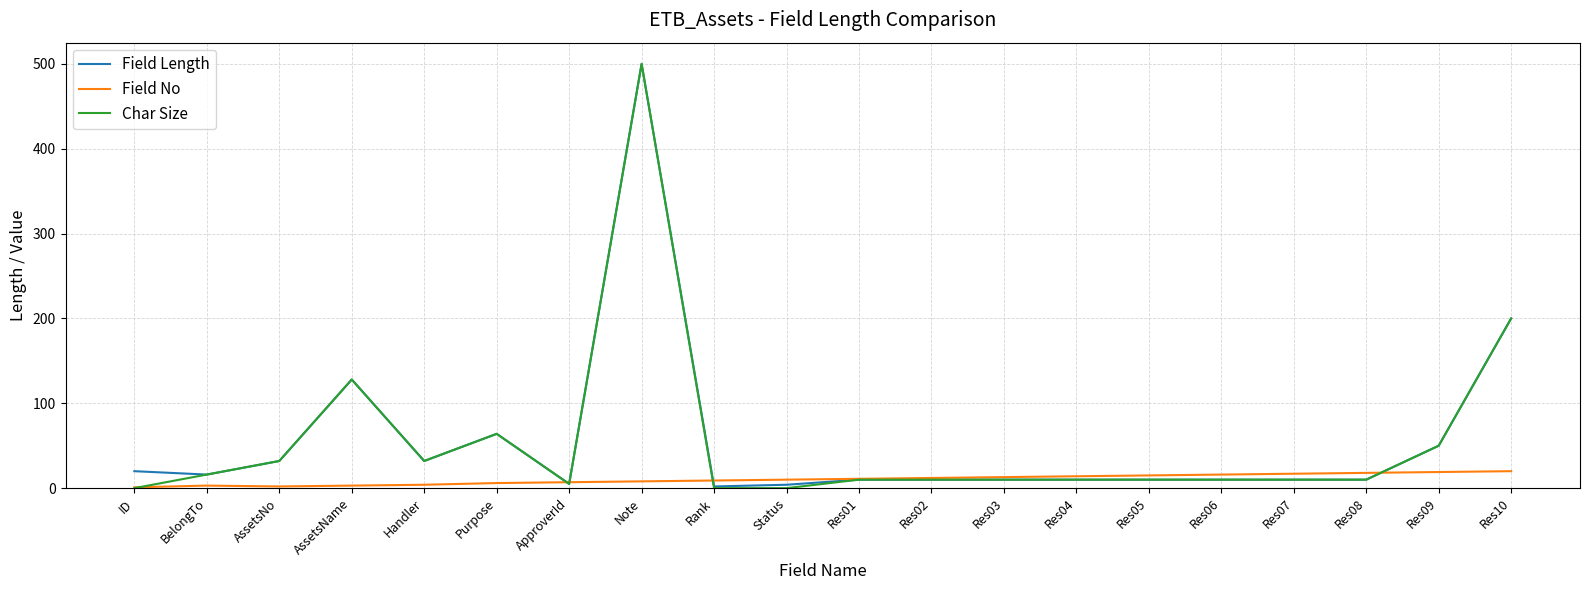

At which category is the sum across all series the highest?

Note